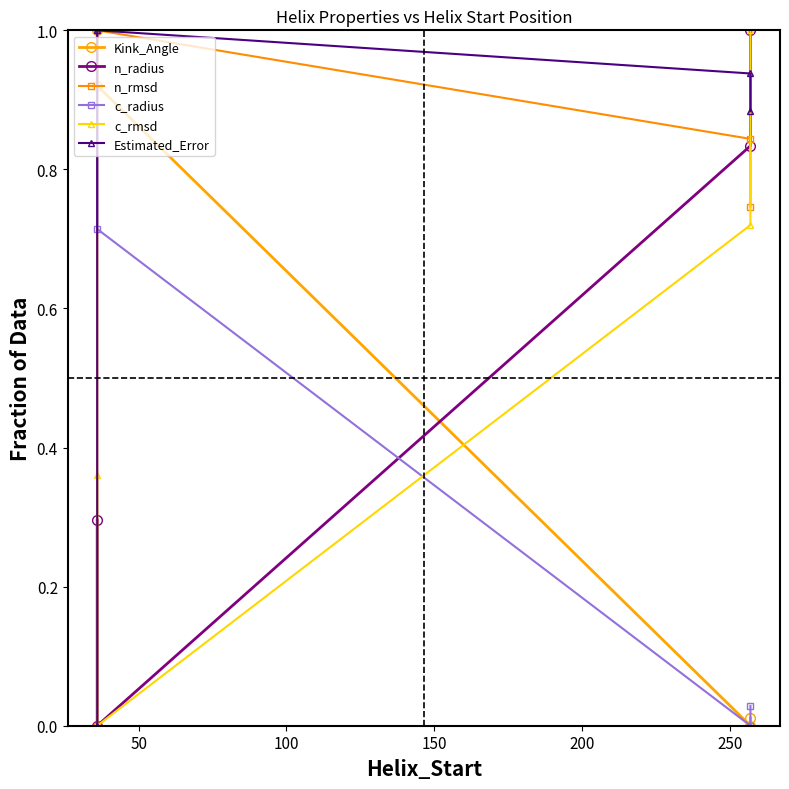

What is the highest value of the n_rmsd series?

1.0